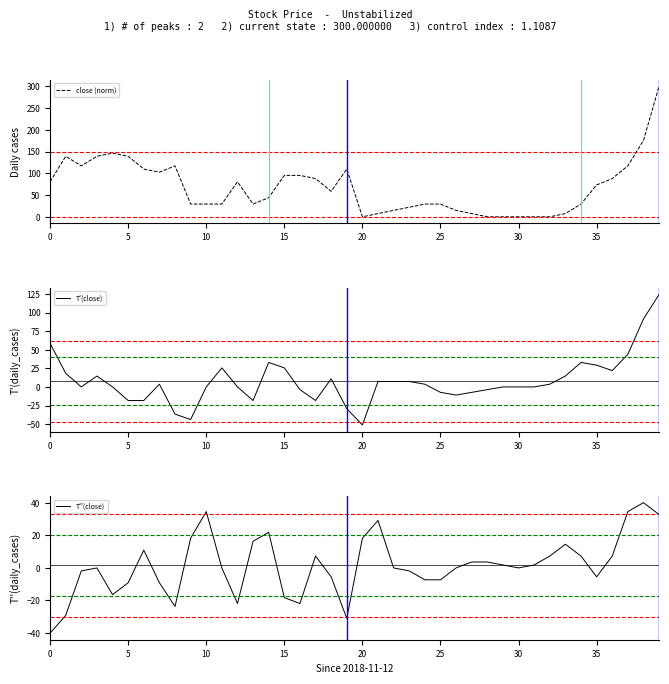

What is the sum of all T'(close) values?

311.0